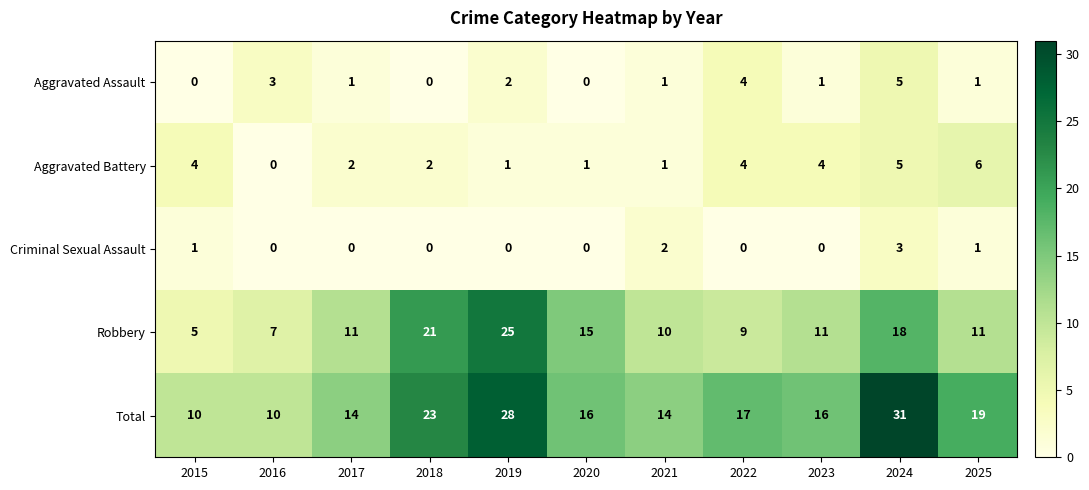

Rank the series by their maximum value, from lowest to highest.

Criminal Sexual Assault, Aggravated Assault, Aggravated Battery, Robbery, Total